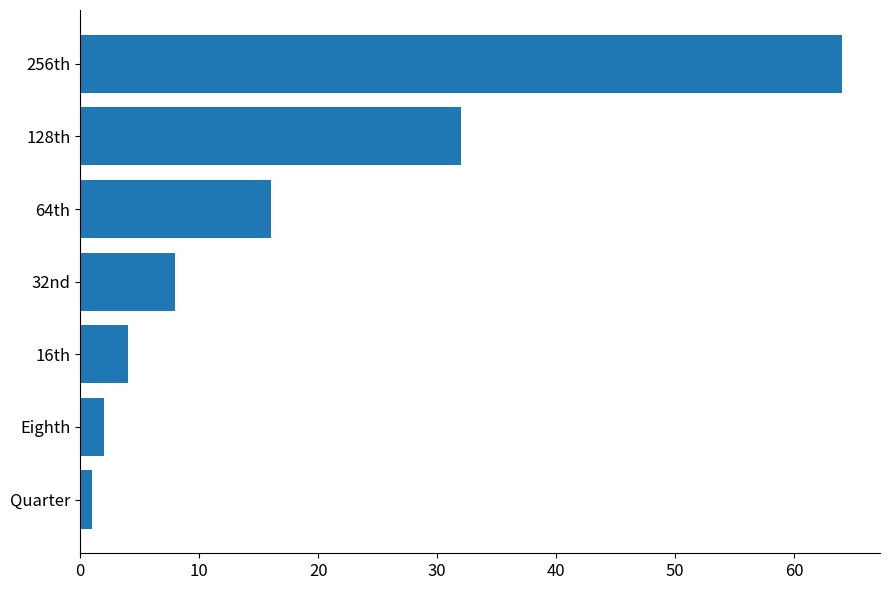

What is the greatest value displayed?

64